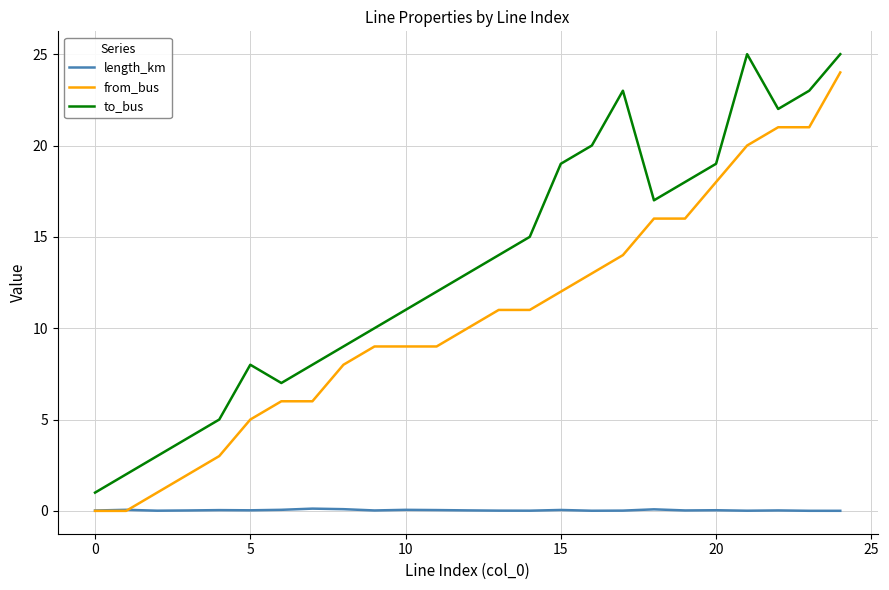

What is the minimum value for to_bus?

1.0